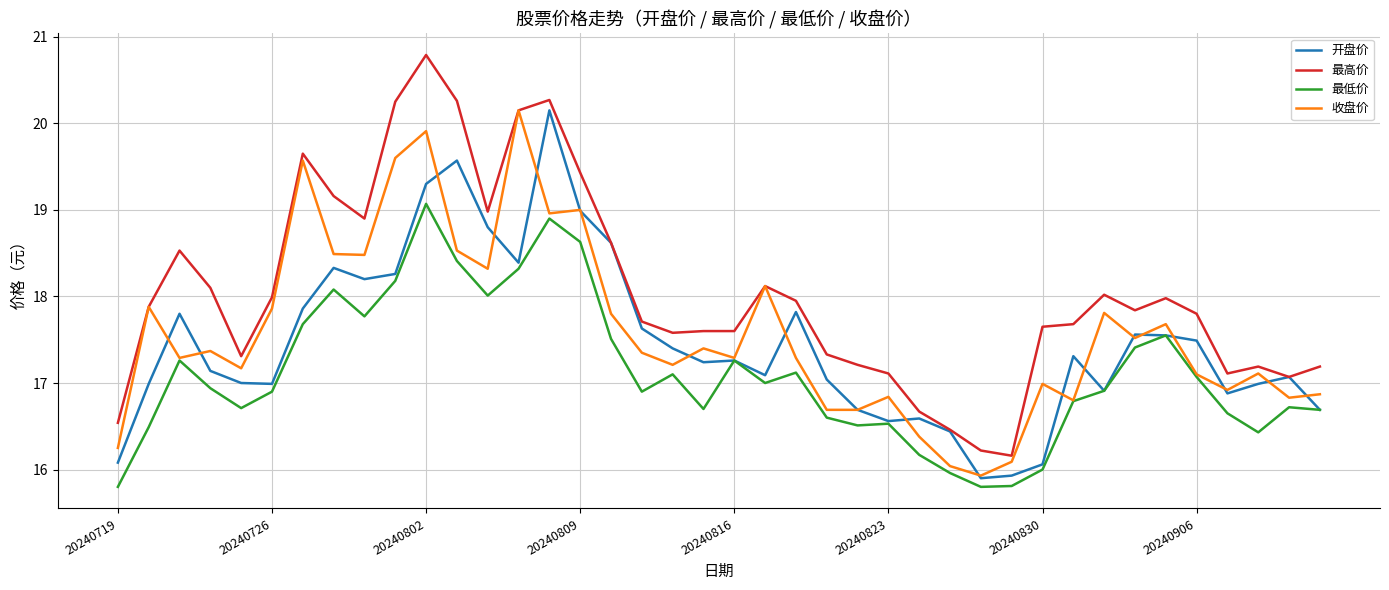

What are all the series names shown in the legend?

开盘价, 最高价, 最低价, 收盘价